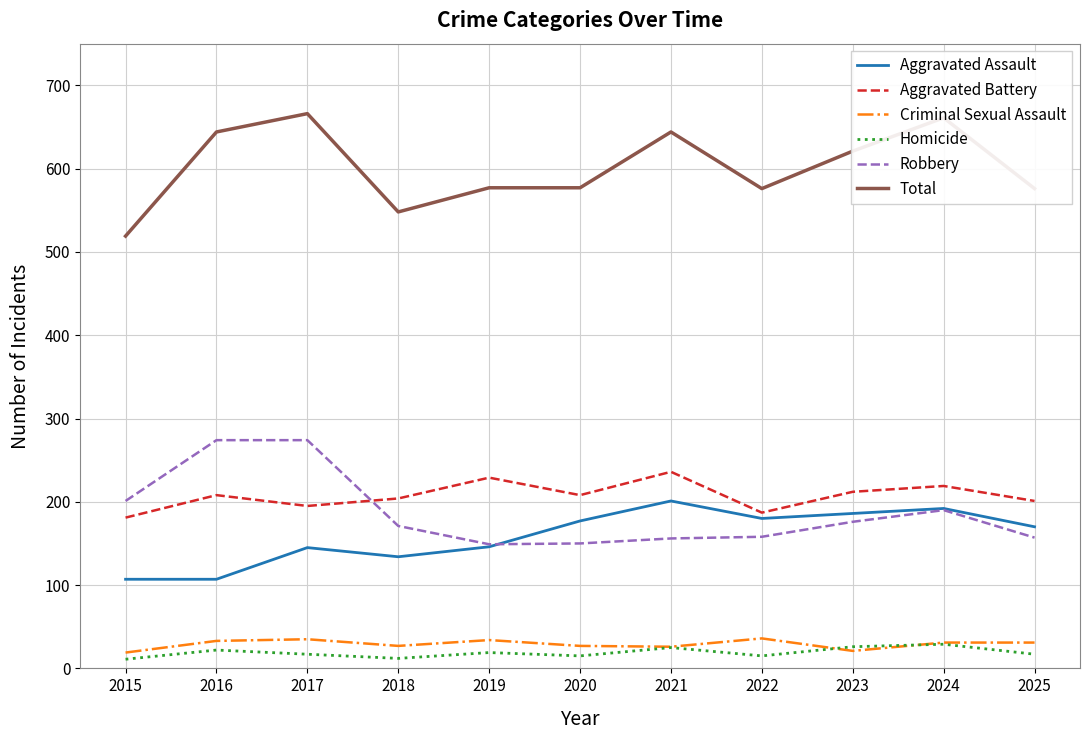

True or false: Robbery and Homicide intersect in this chart.

False